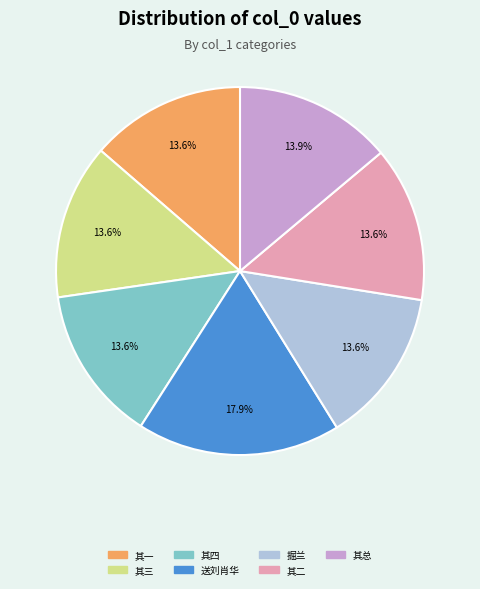

To the nearest percent, what is the average slice percentage?

14%